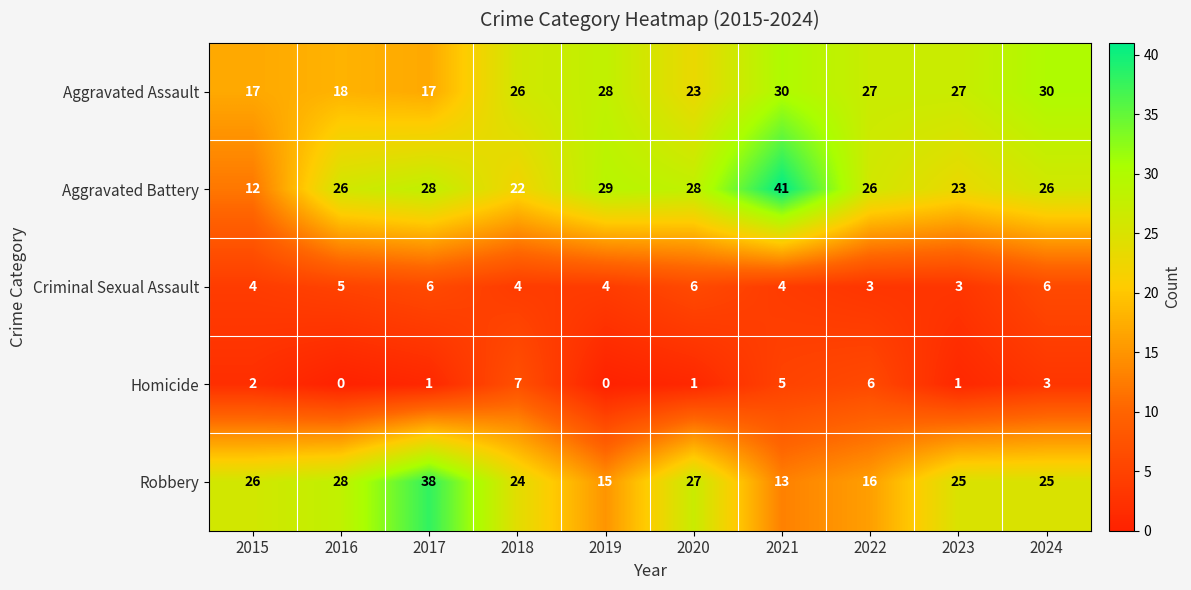

Which series changed the most between 2015 and 2020?

Aggravated Battery